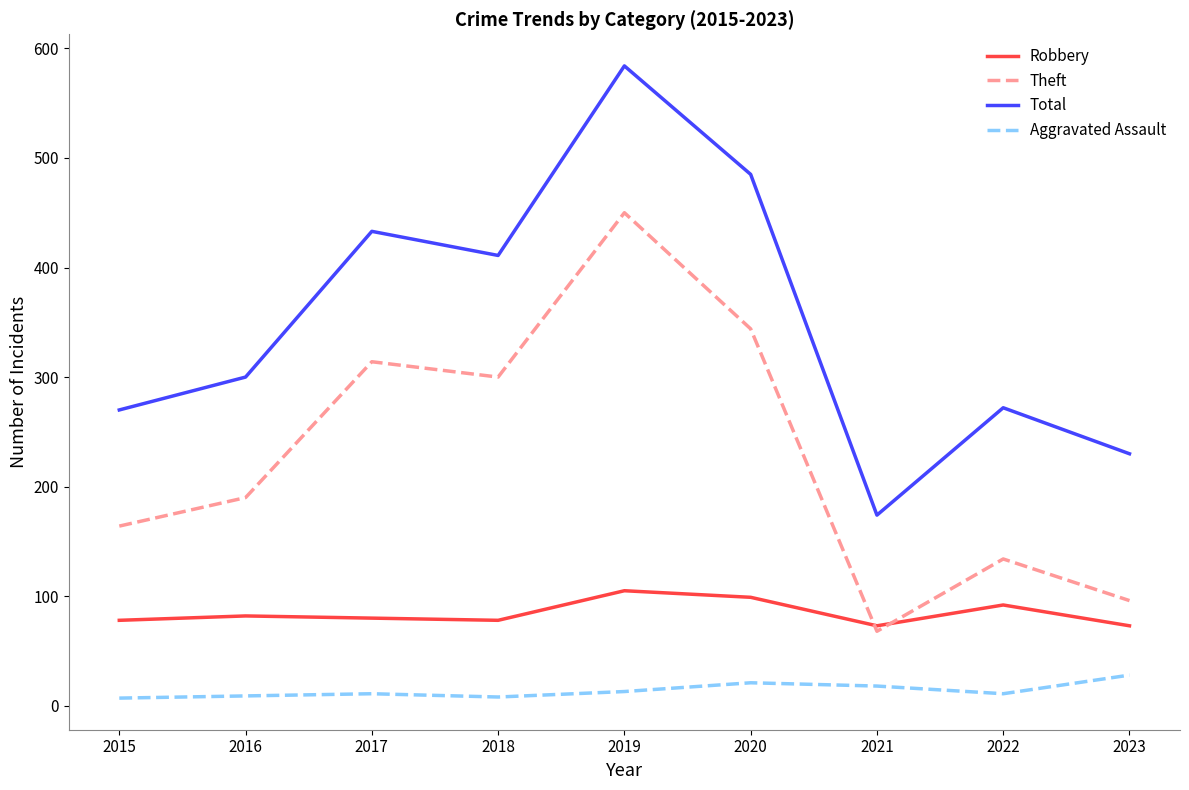

The Aggravated Assault series shows 11 at 2017. True or false?

True